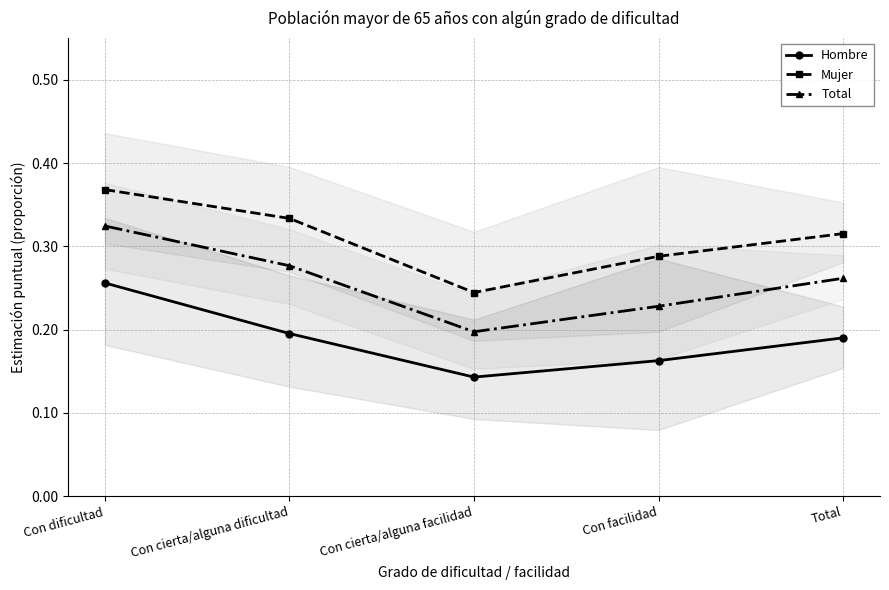

Reading right to left, extract all data points from this chart.

Hombre: Total=0.2	Con facilidad=0.2	Con cierta/alguna facilidad=0.1	Con cierta/alguna dificultad=0.2	Con dificultad=0.3
Mujer: Total=0.3	Con facilidad=0.3	Con cierta/alguna facilidad=0.2	Con cierta/alguna dificultad=0.3	Con dificultad=0.4
Total: Total=0.3	Con facilidad=0.2	Con cierta/alguna facilidad=0.2	Con cierta/alguna dificultad=0.3	Con dificultad=0.3